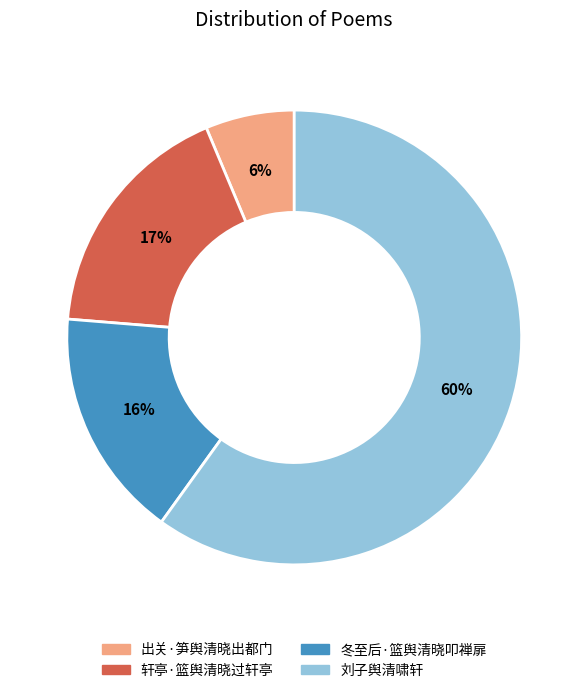

Is there any slice that represents more than half of the pie?

Yes